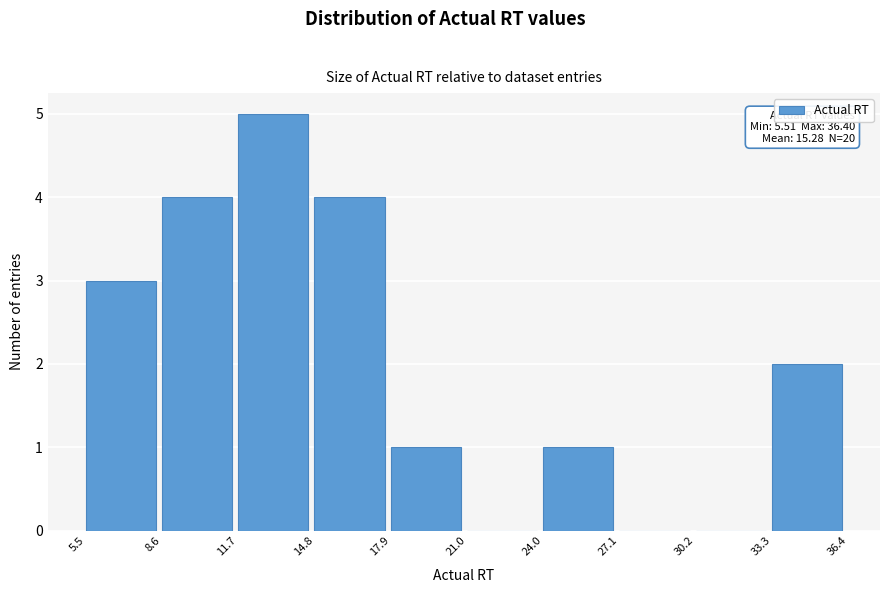

Over which range of the x-axis is the bar tallest?

11.7 to 14.8